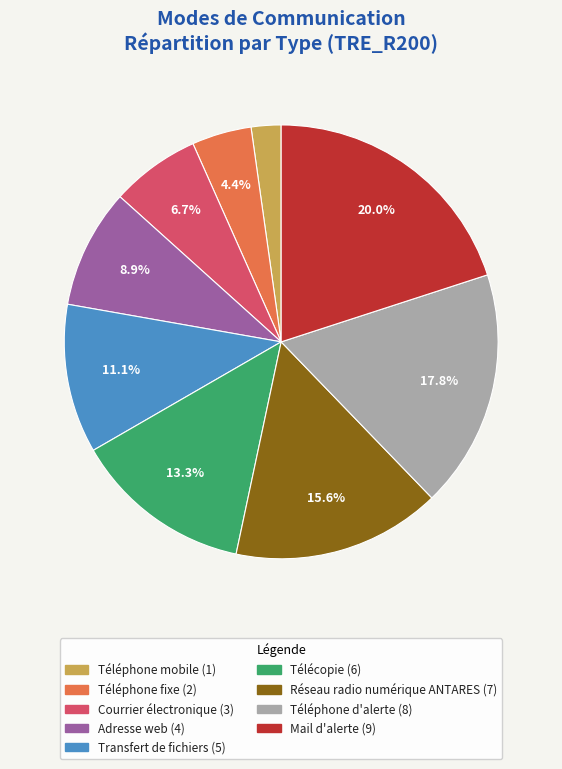

Rank the categories by value from highest to lowest.

Mail d'alerte, Téléphone d'alerte, Réseau radio numérique ANTARES, Télécopie, Transfert de fichiers, Adresse web, Courrier électronique, Téléphone fixe, Téléphone mobile